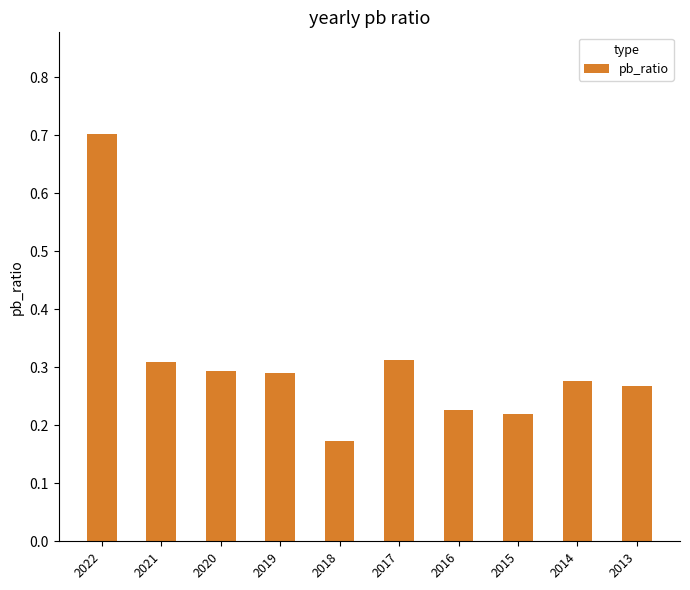

What is the value of the 1st bar from the left?

0.7